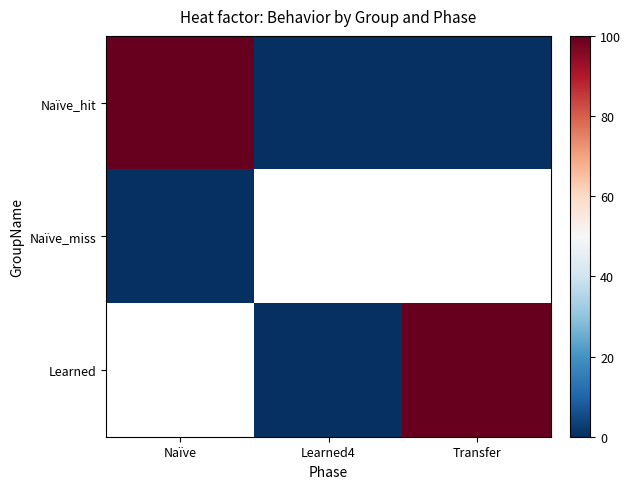

At how many categories does at least one series exceed 0?

2